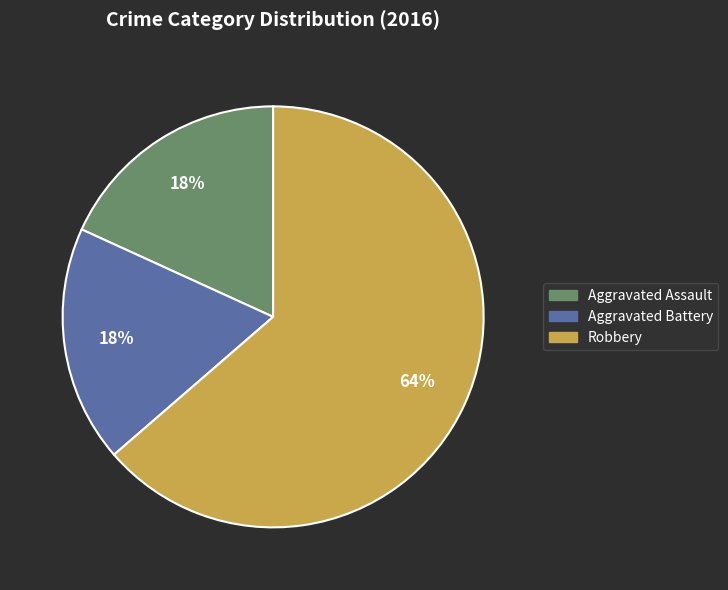

Which slice is the largest?

Robbery